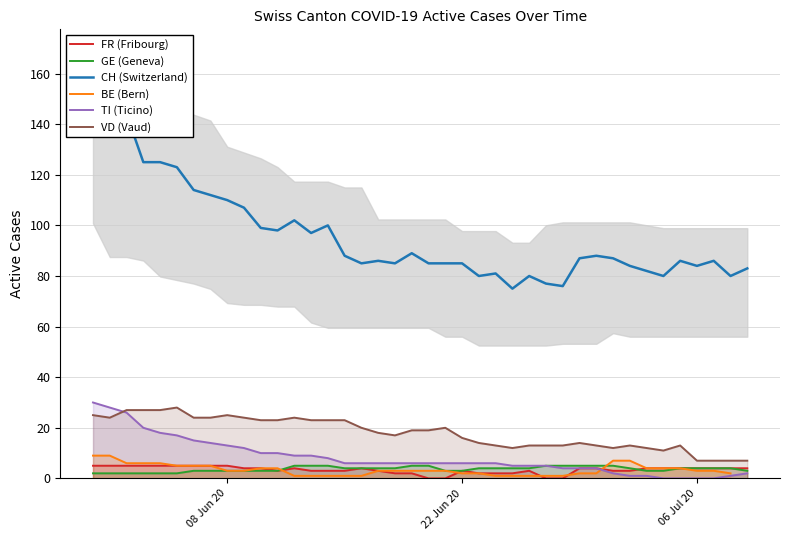

How many distinct data groups are displayed?

6